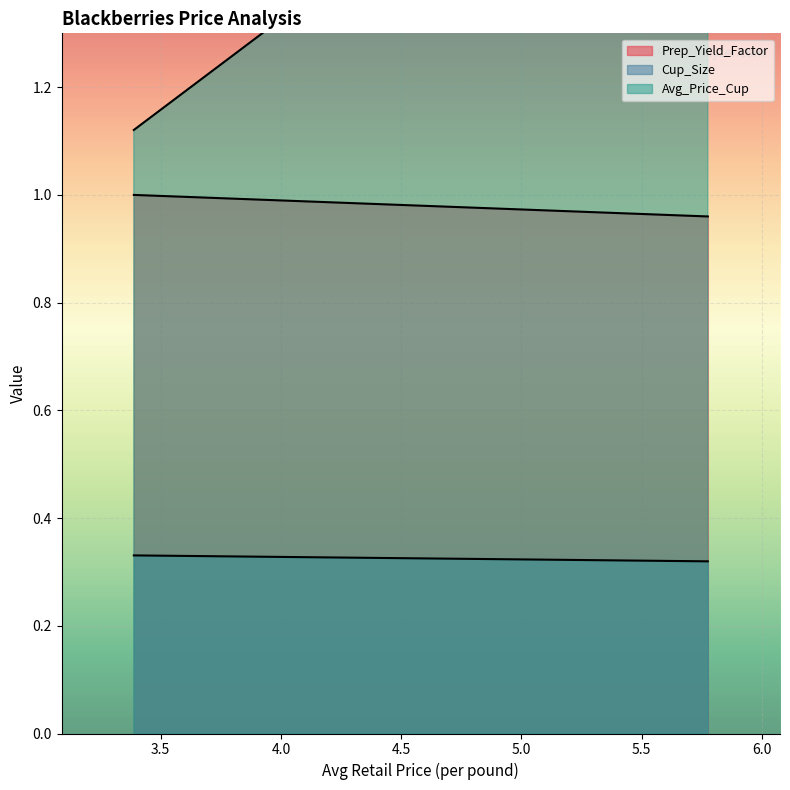

What are all the series names shown in the legend?

Prep_Yield_Factor, Cup_Size, Avg_Price_Cup